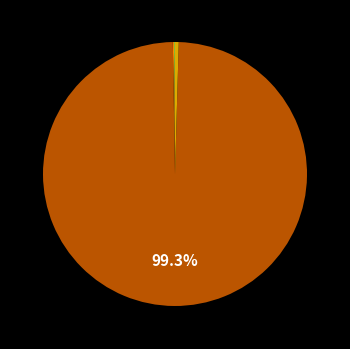

Is there a majority slice in this chart?

Yes